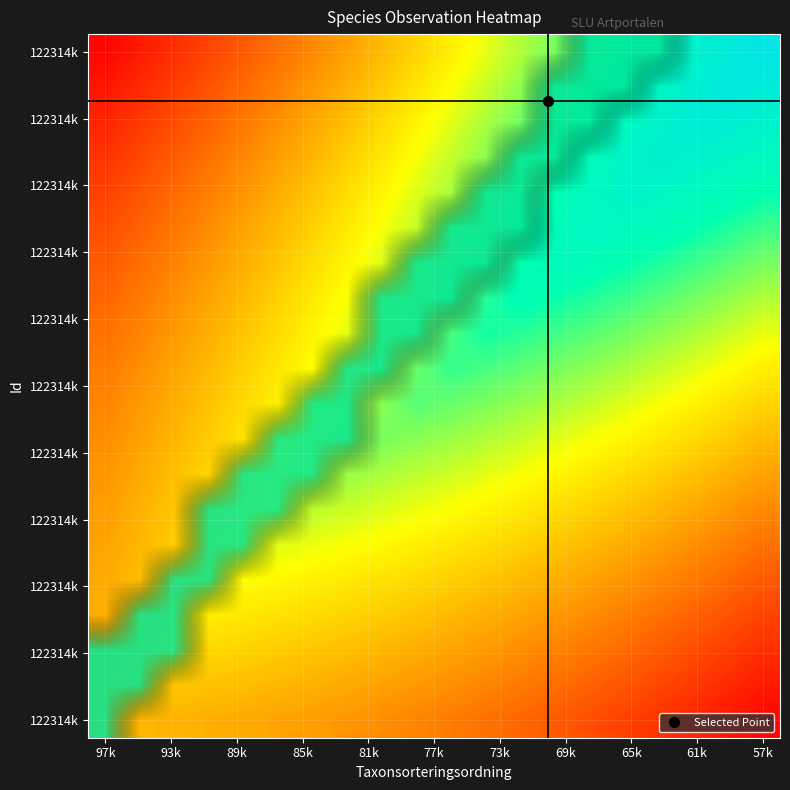

At which category is the sum across all series the highest?

97k